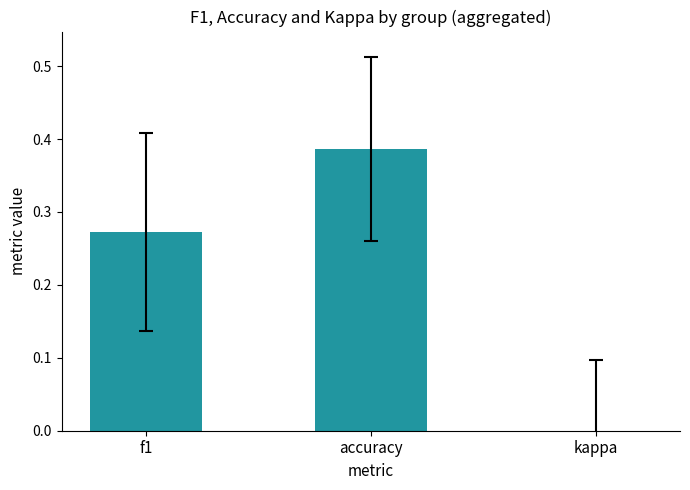

Are the bars horizontal?

No